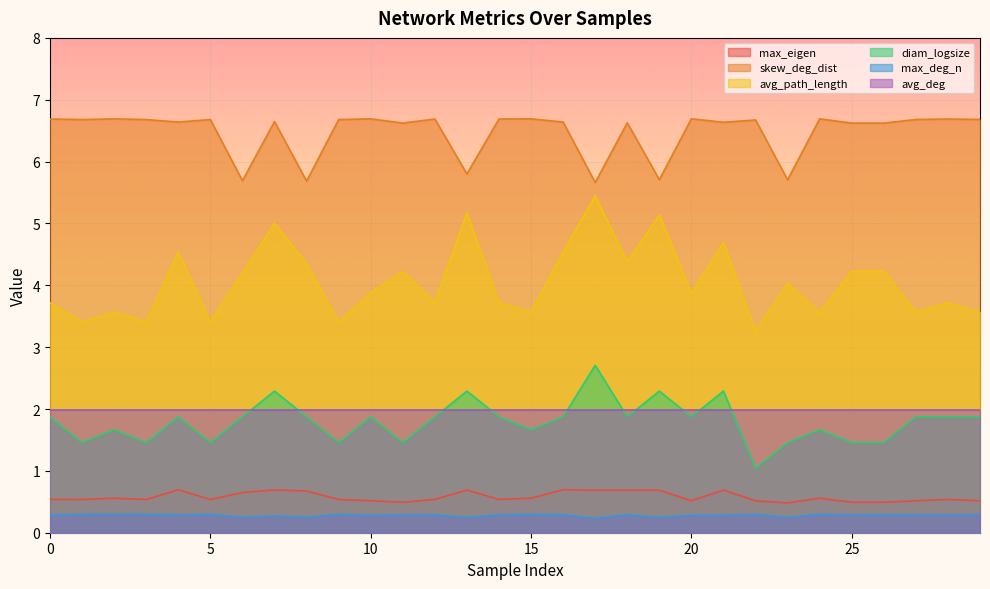

Which has a higher value, 7 or 13?

7